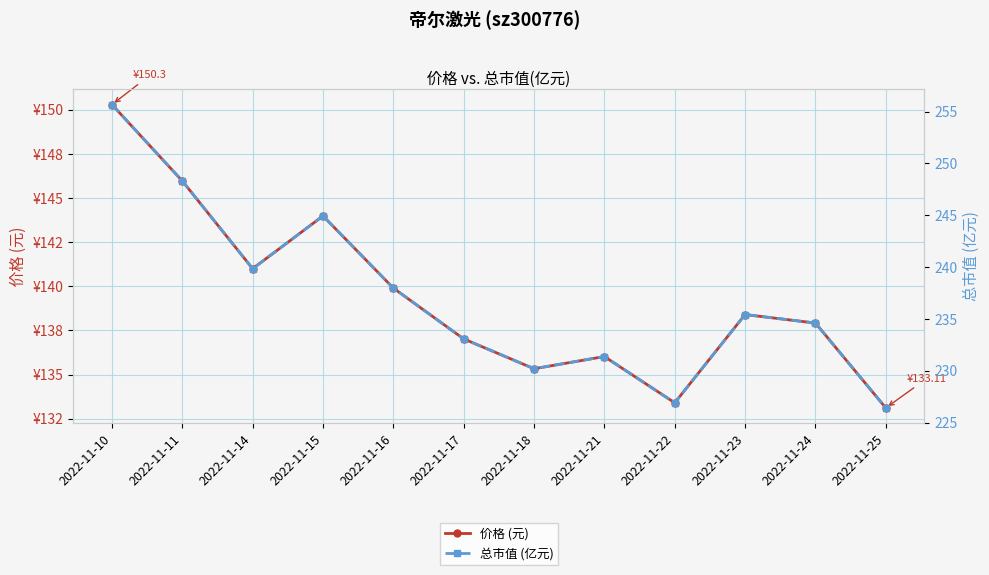

Is this an area chart (filled region under the line)?

No